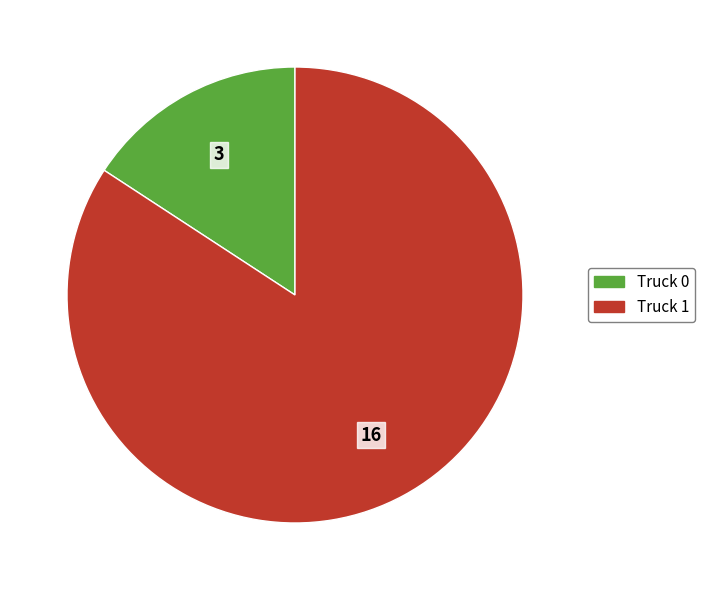

Is the sum of Truck 0 and Truck 1 greater than half?

Yes